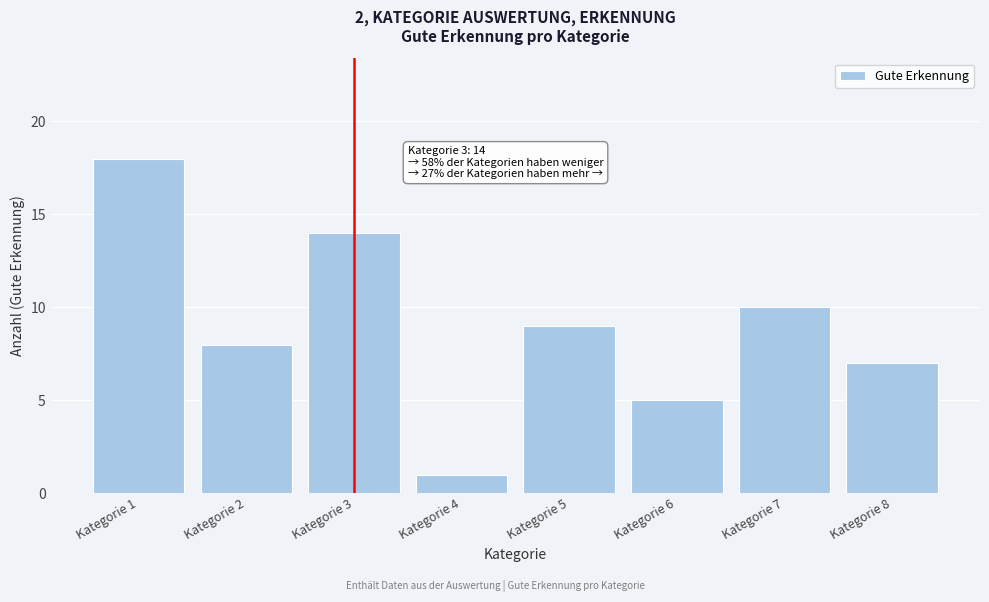

Reading left to right, list all the values displayed in this chart.

18	8	14	1	9	5	10	7